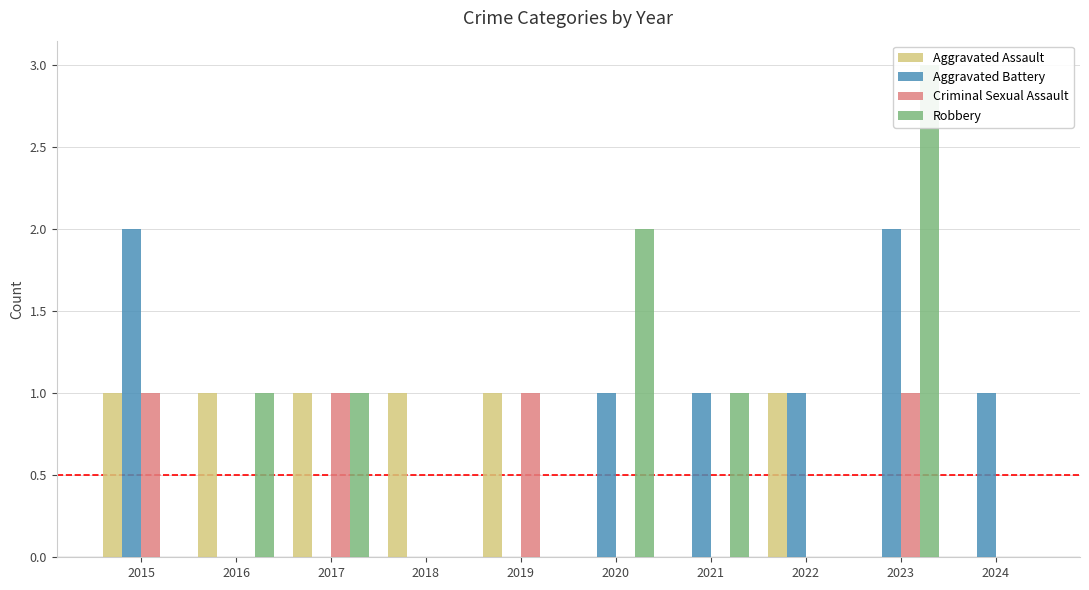

Which series has the largest total across all categories?

Aggravated Battery